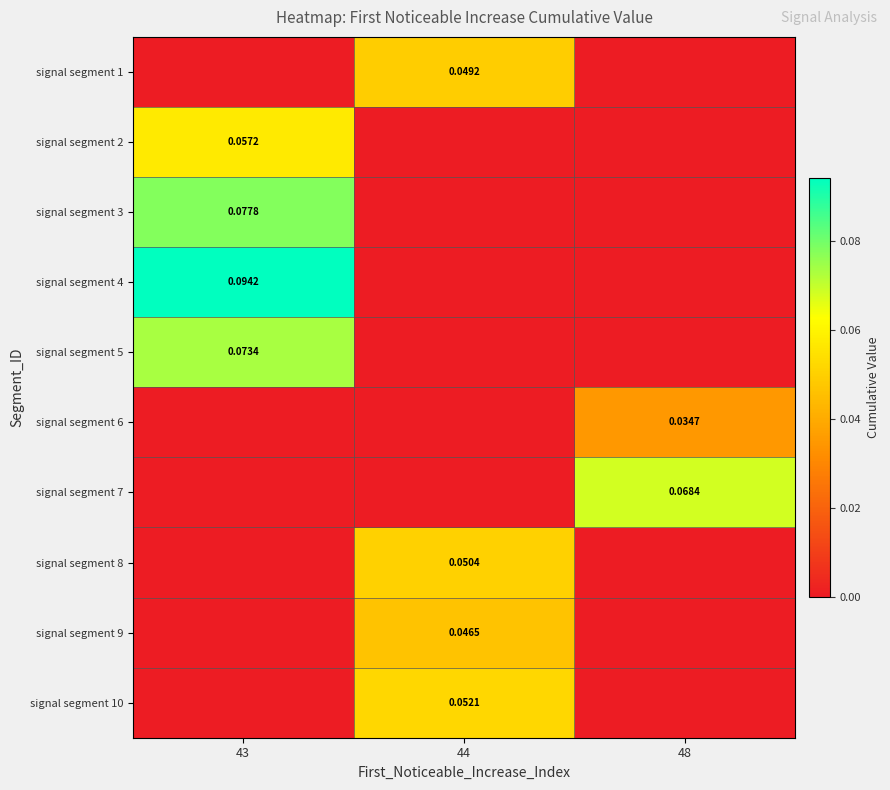

What is the greatest value displayed?

0.1